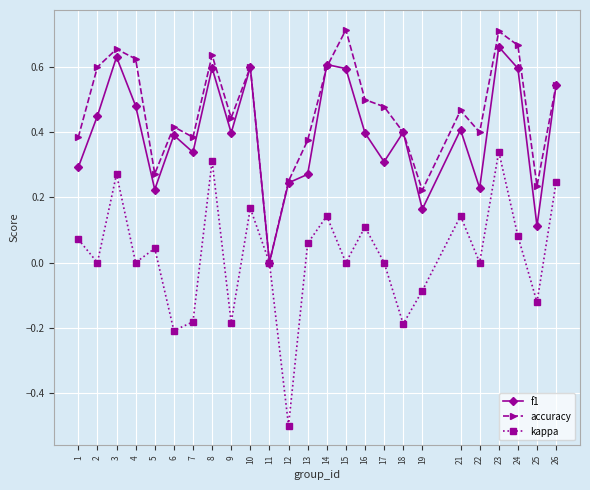

Which series has the largest total across all categories?

accuracy